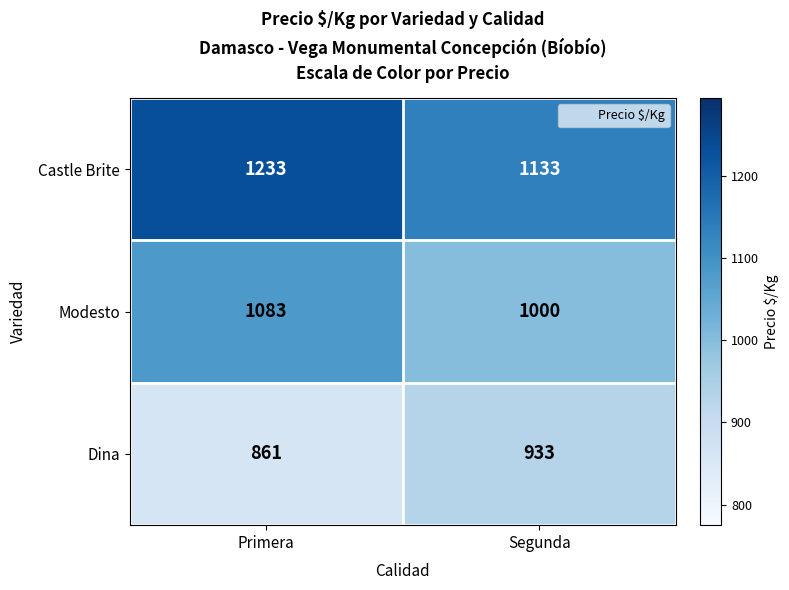

At Primera, list the series in order from smallest to largest.

Dina, Modesto, Castle Brite